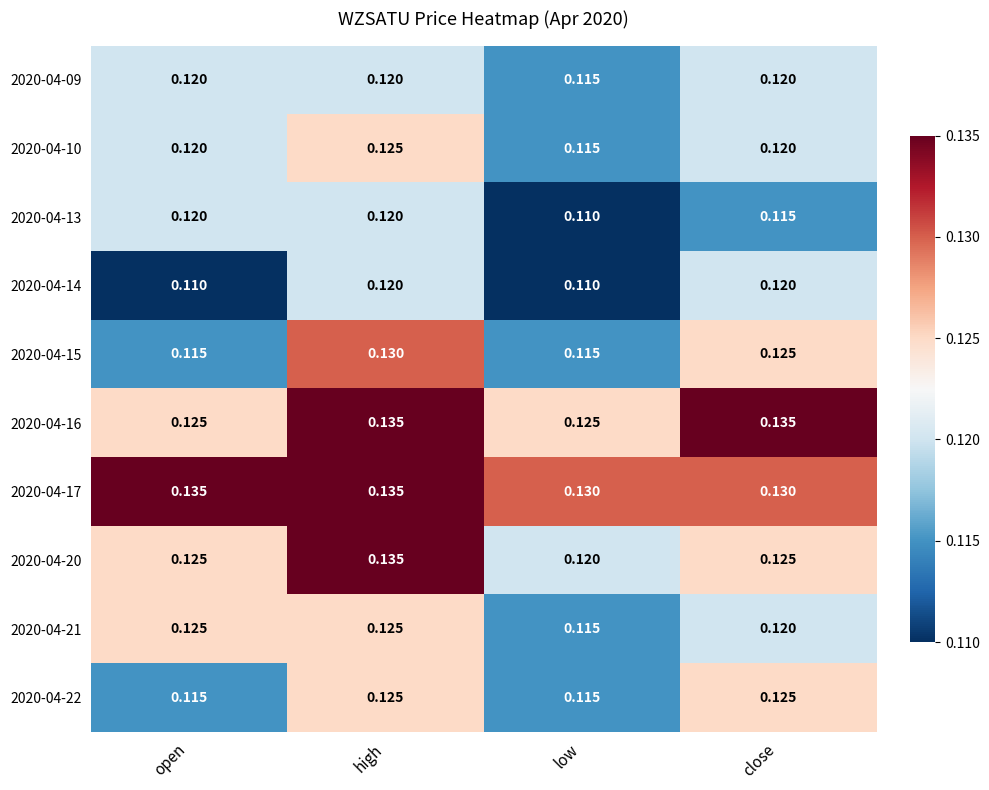

At which category is the sum across all series the highest?

high